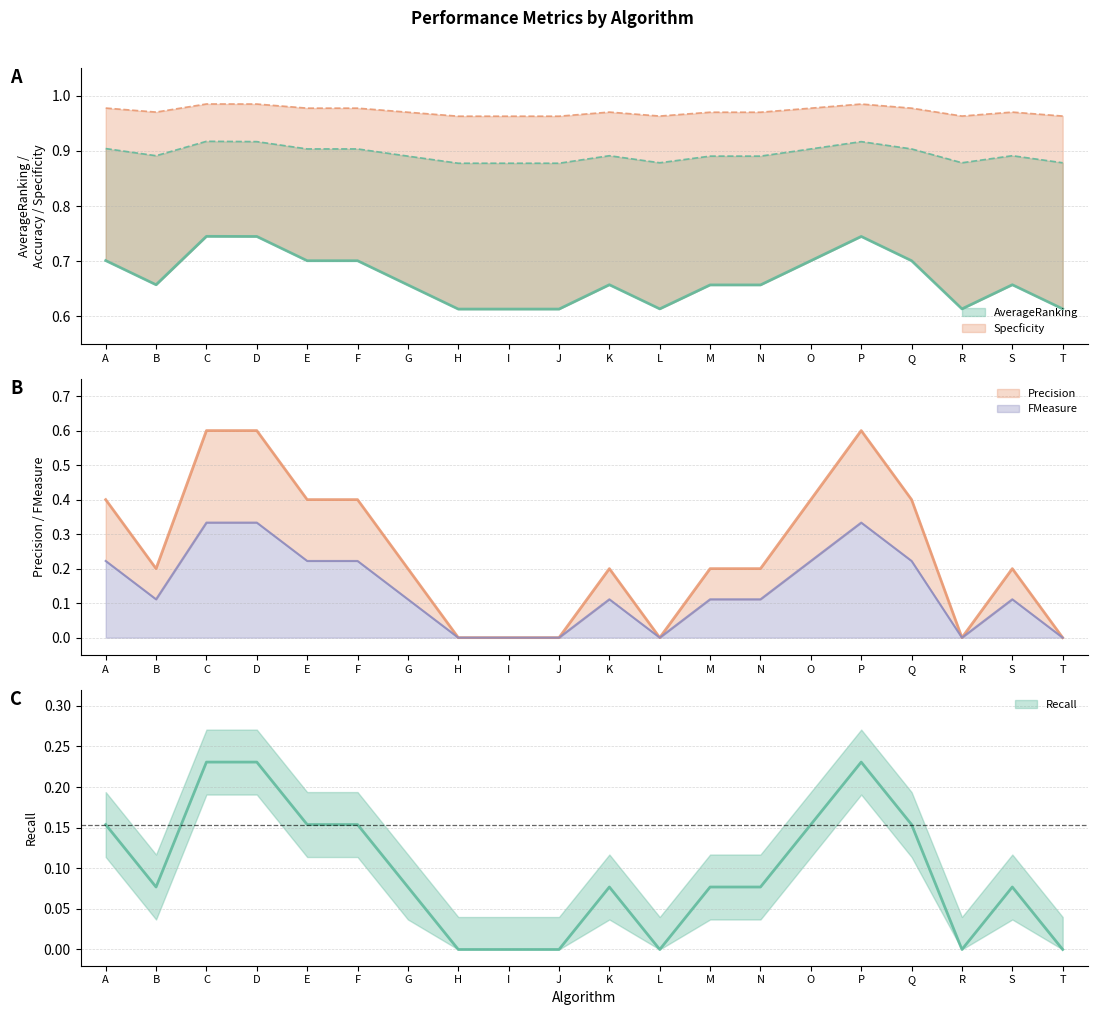

At which label does AverageRanking reach its peak?

C